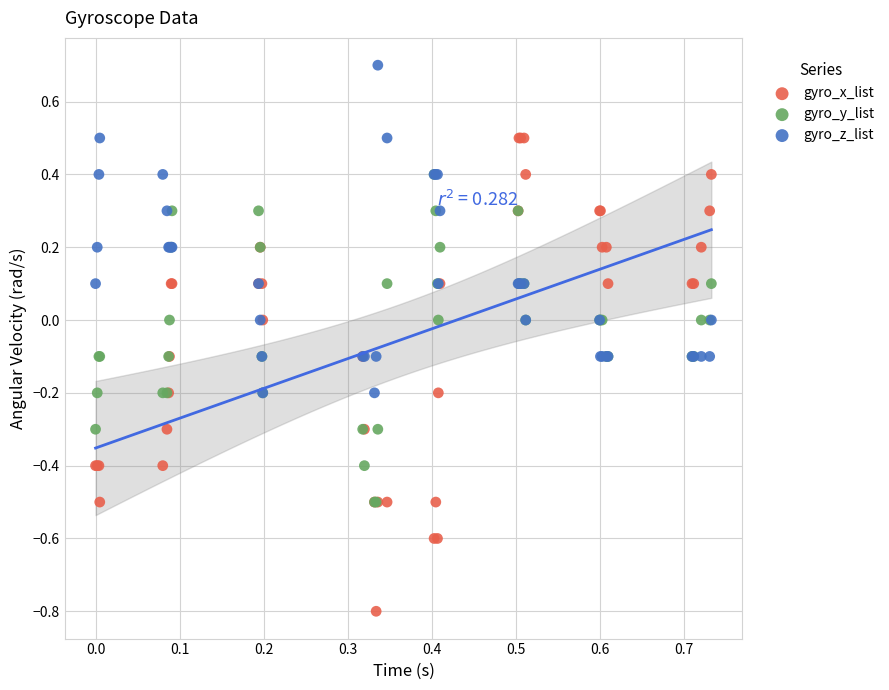

What are all the series names shown in the legend?

gyro_x_list, gyro_y_list, gyro_z_list